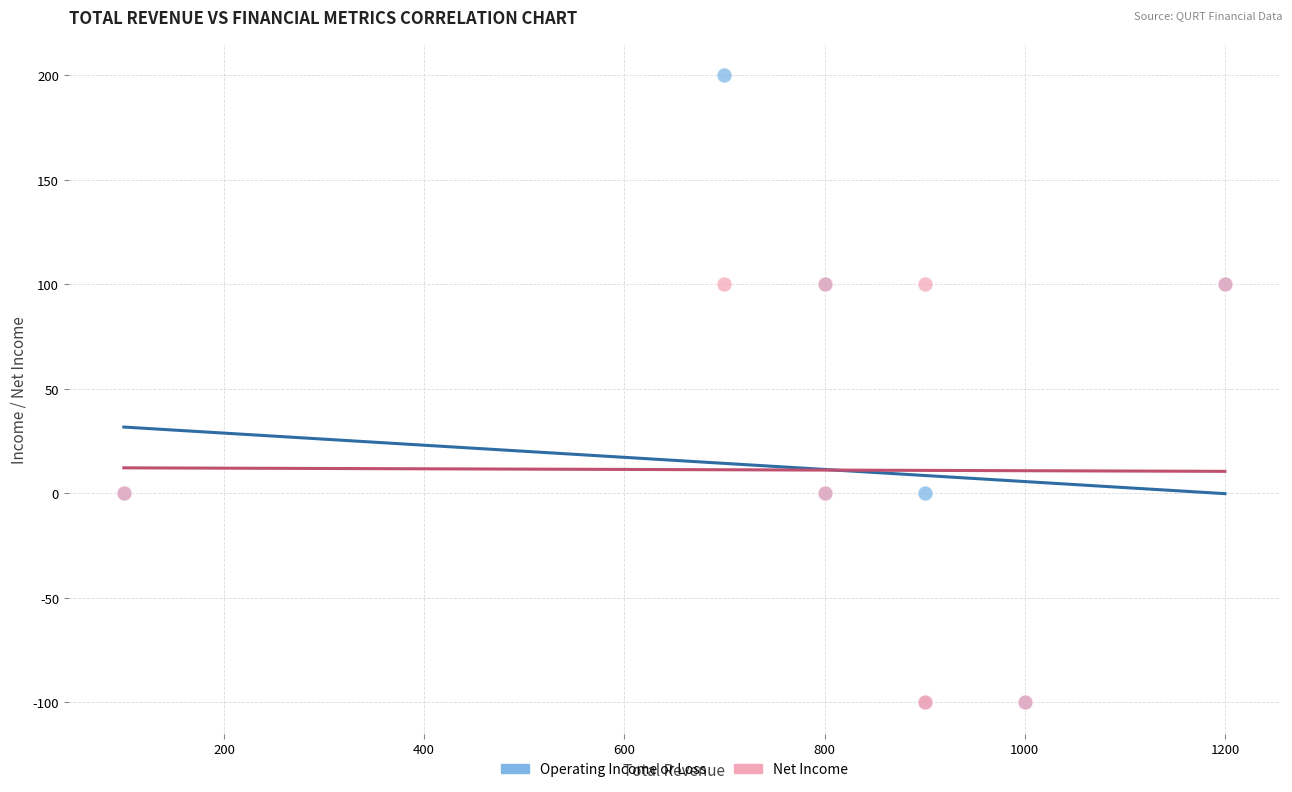

What are all the series names shown in the legend?

Operating Income or Loss, Net Income